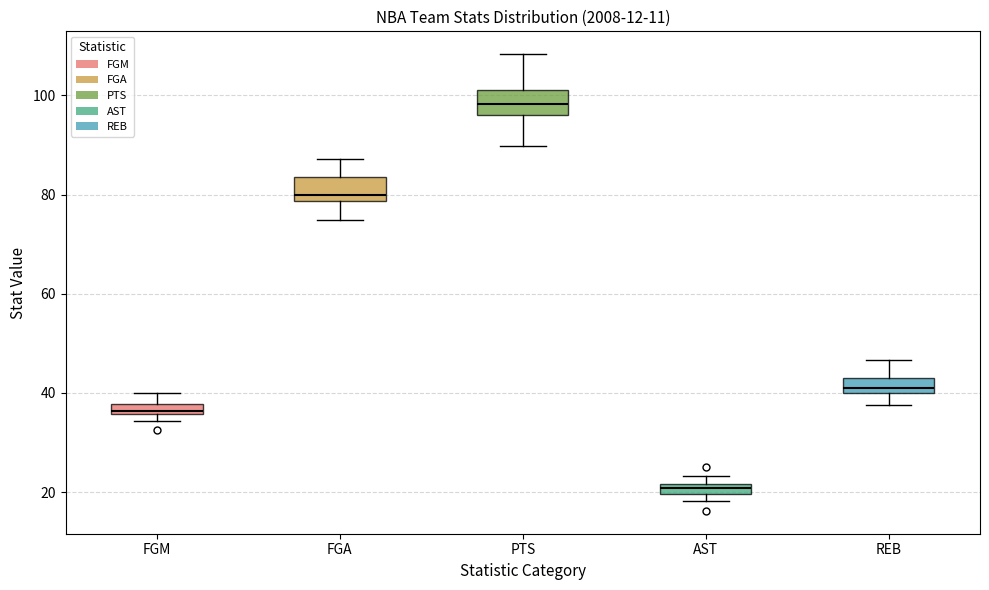

Which box's median line is the lowest?

AST